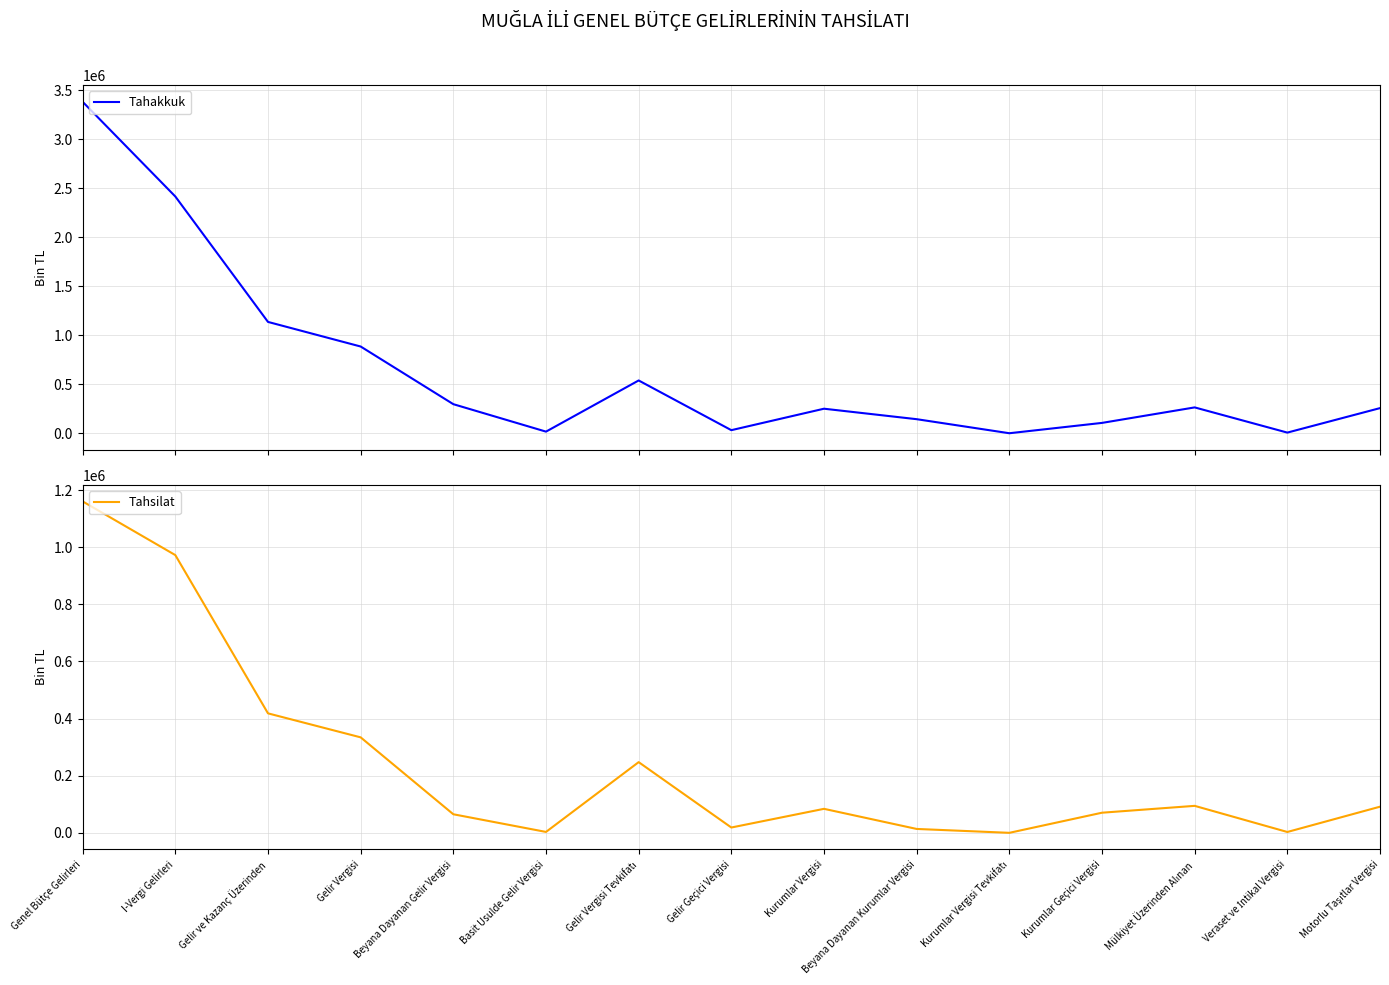

What is the difference between the second highest and second lowest values in the Tahsilat series?

969607